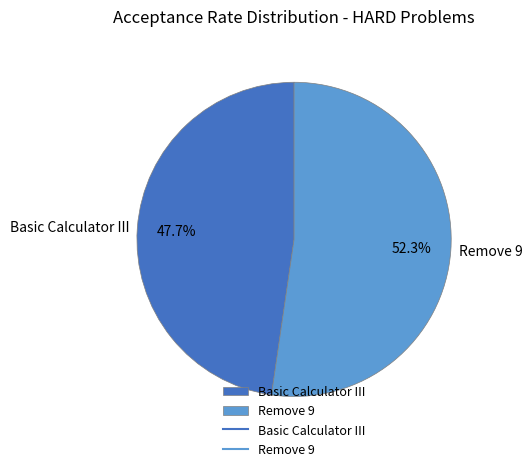

Does Basic Calculator III account for over 50% of the chart?

No